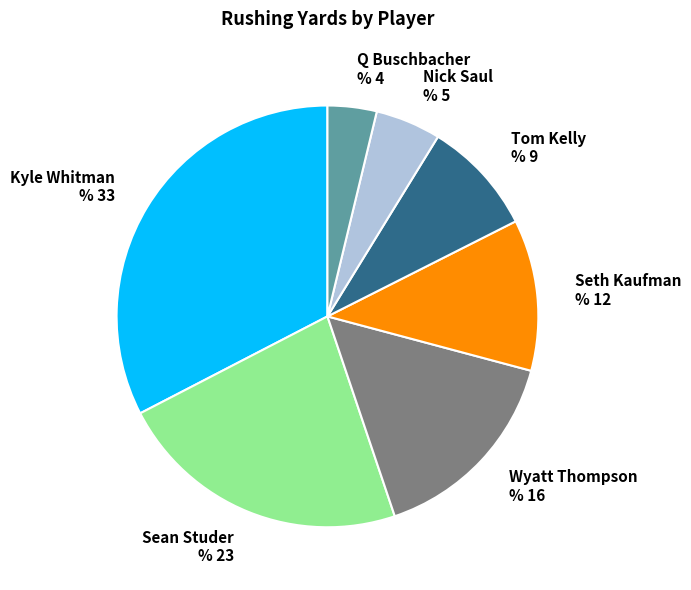

Is it true that Kyle Whitman is 33% of the pie?

True